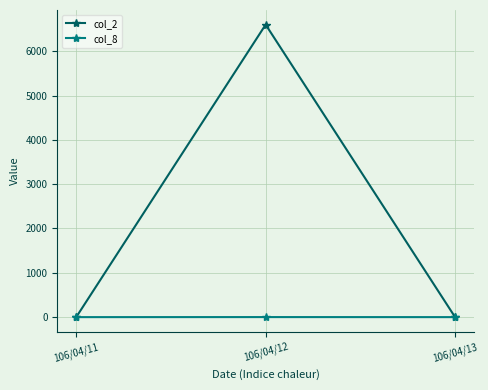

What is the sum of the col_8 values at 106/04/12 and 106/04/13?

1